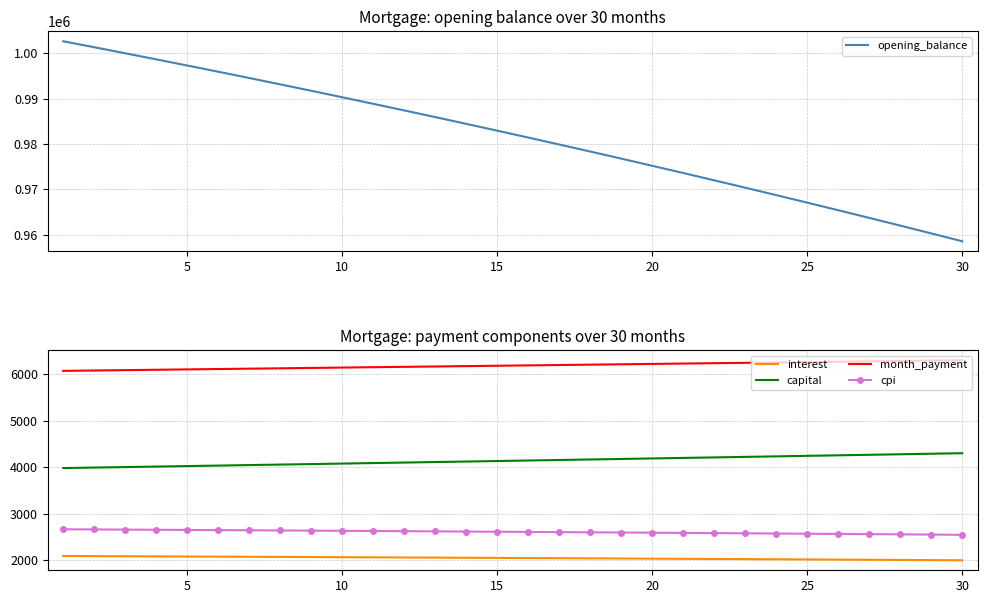

What are all the series names shown in the legend?

opening_balance, interest, capital, month_payment, cpi